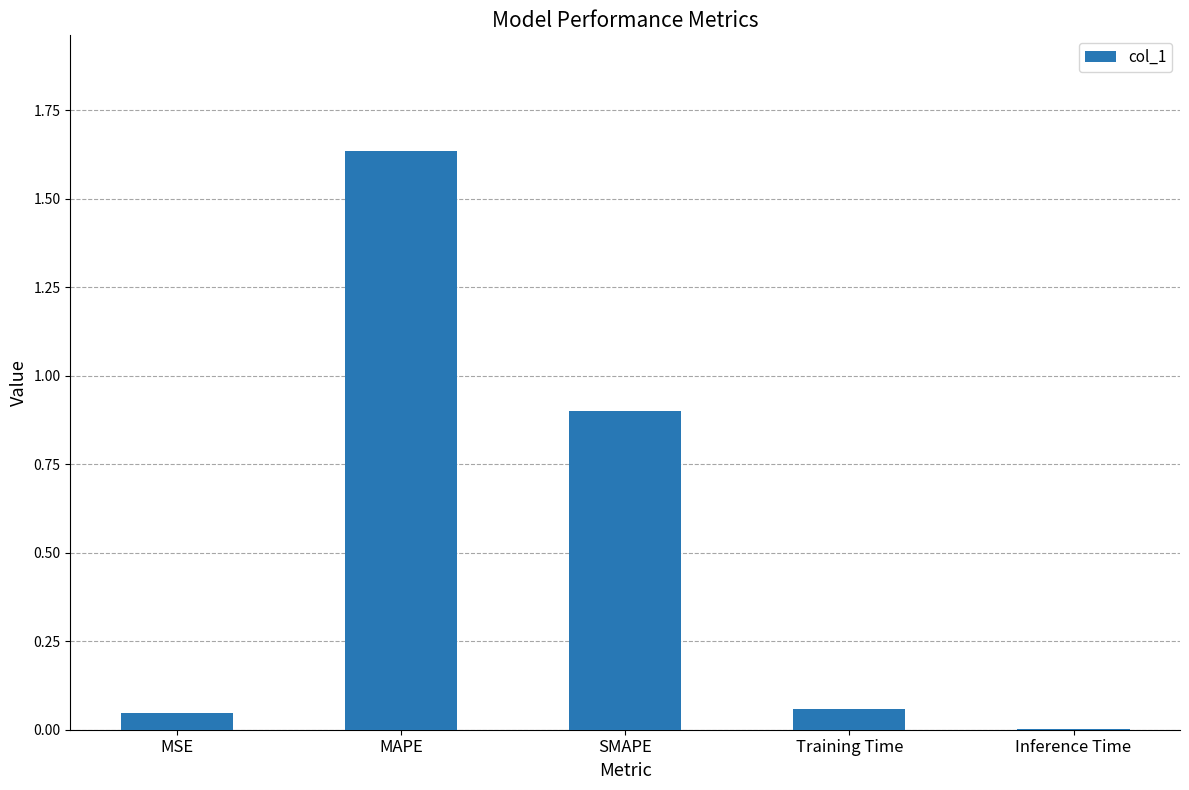

True or false: the data shows 0.7 at MAPE.

False